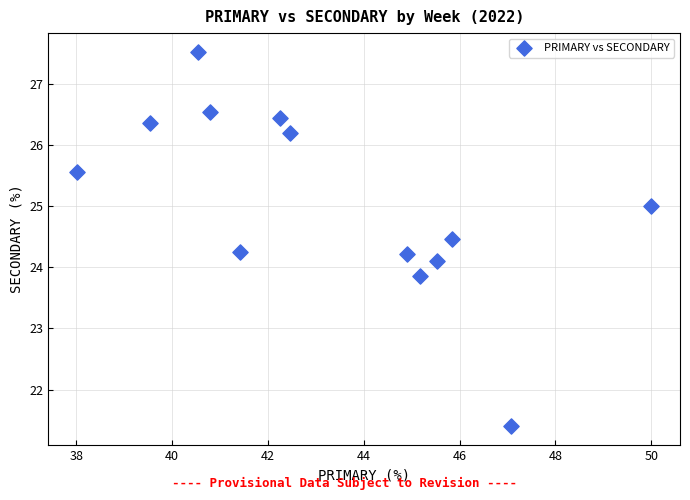

What is the range of X values (max minus min)?

12.0